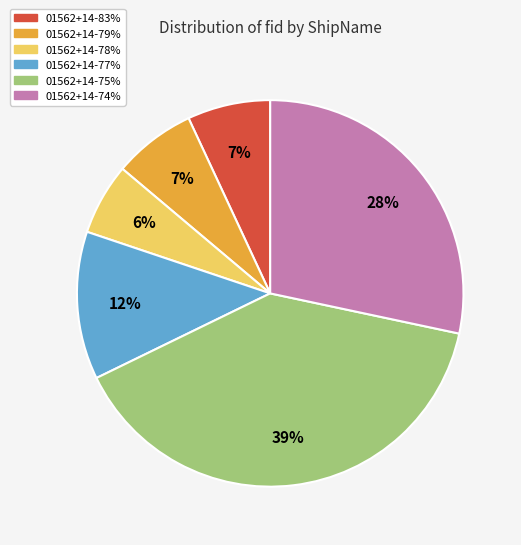

Combined, do 01562+14-74% and 01562+14-79% account for over 50%?

No